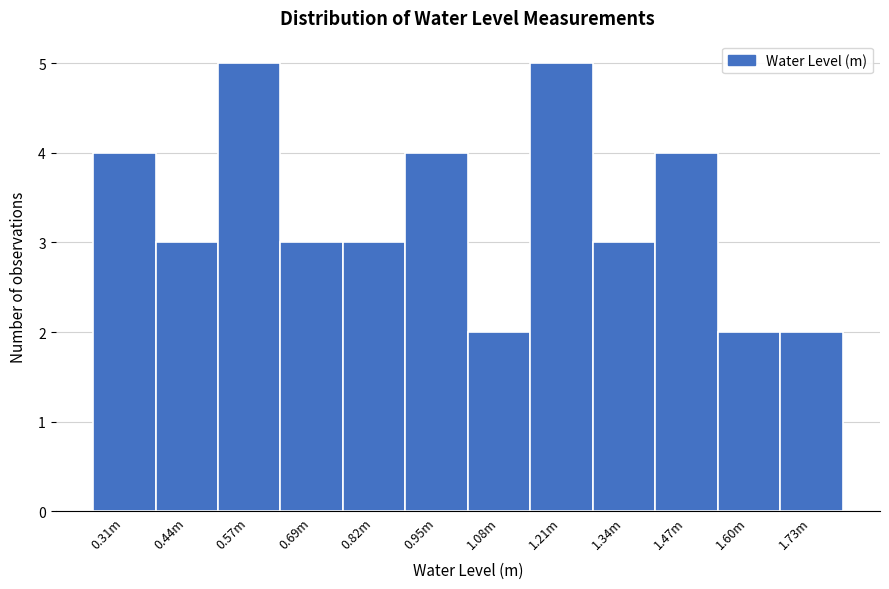

Reading right to left, extract all data points from this chart.

2	2	4	3	5	2	4	3	3	5	3	4